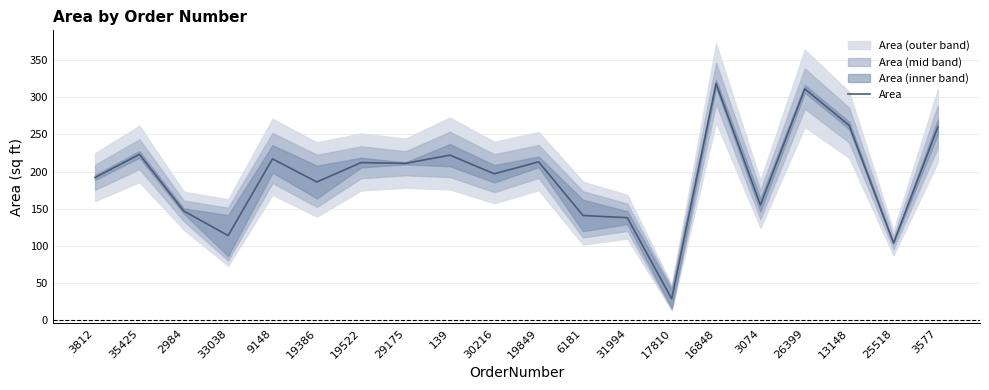

What is the greatest value displayed?

318